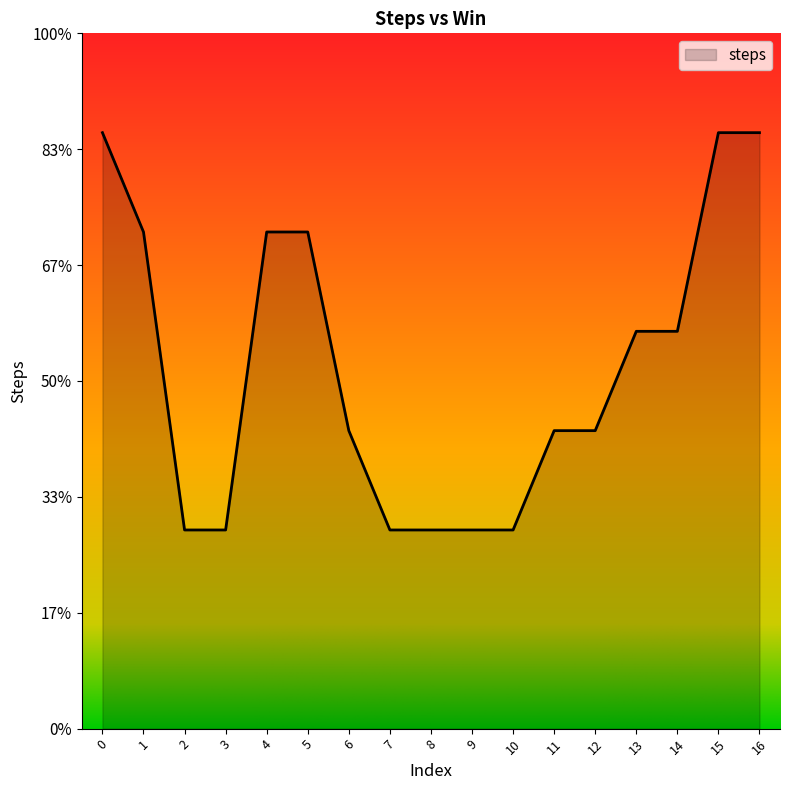

Reading right to left, extract all data points from this chart.

6	6	4	4	3	3	2	2	2	2	3	5	5	2	2	5	6